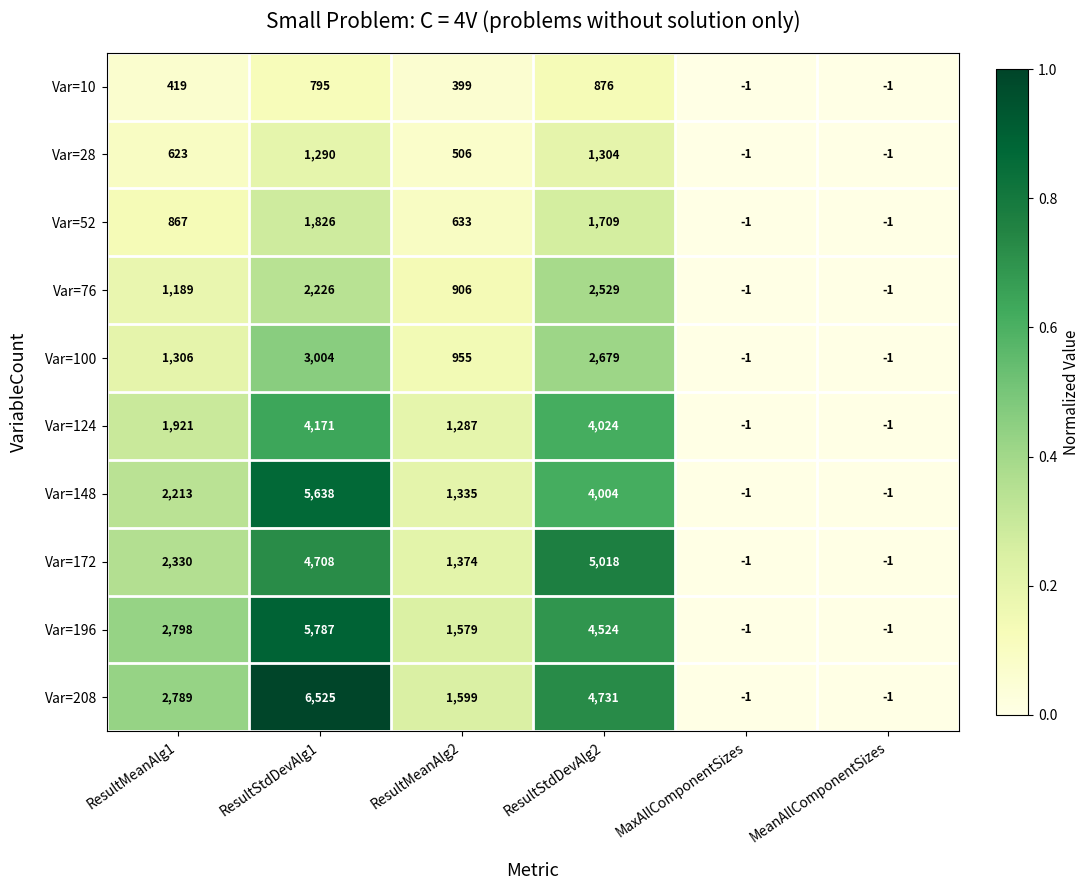

Is it true that Var=196 equals 4524 at ResultStdDevAlg2?

True